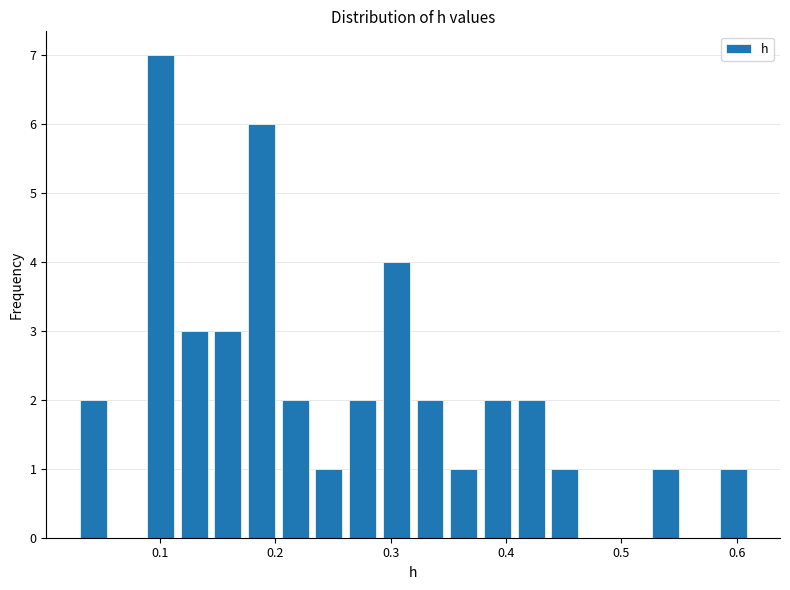

Read against the x-axis, roughly where is the centre of the tallest bar?

0.10